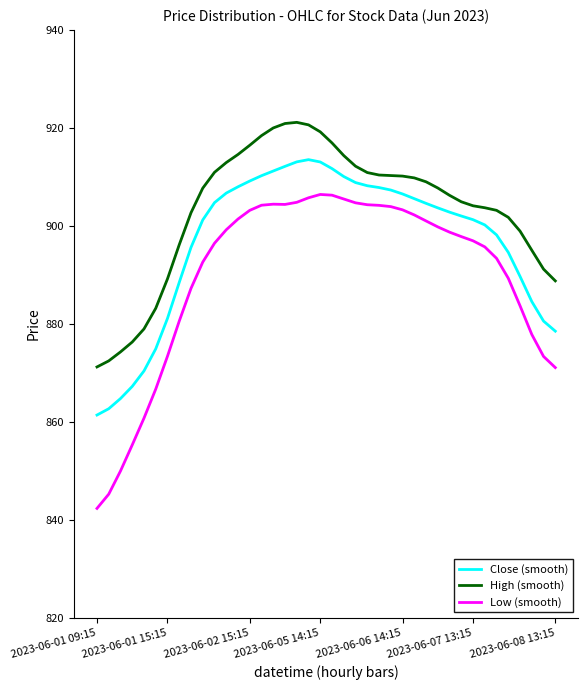

What is the difference between the maximum and minimum values in the High (smooth) series?

49.9